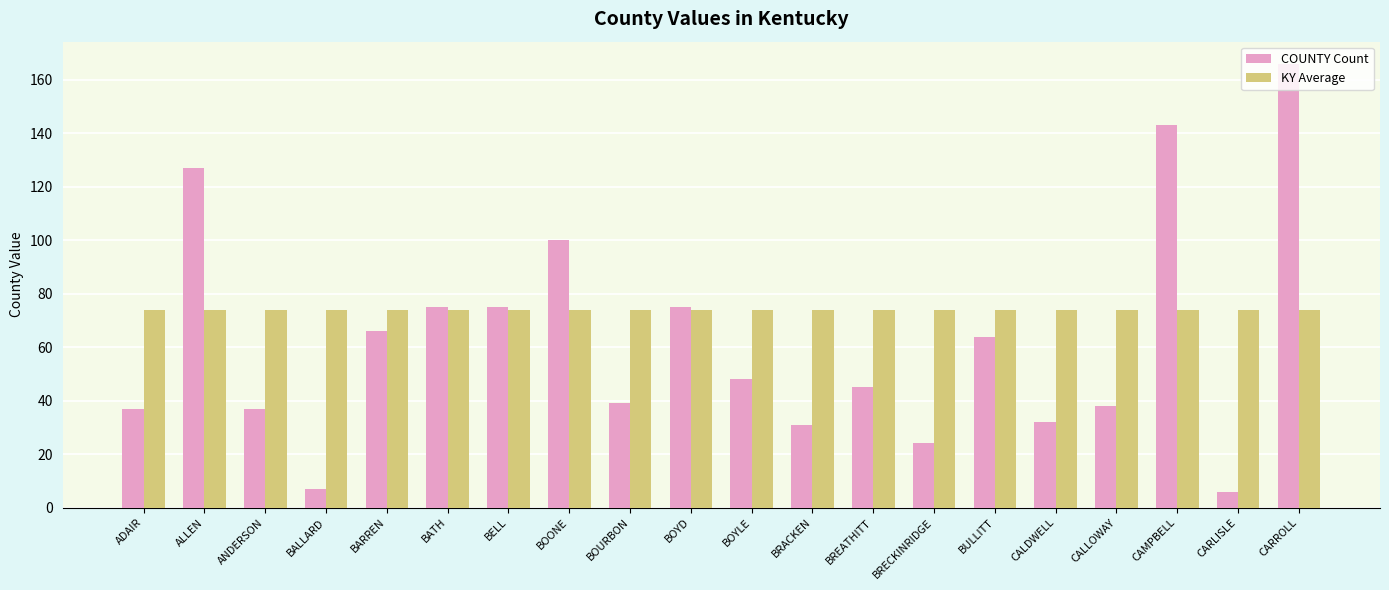

The value of COUNTY Count at BALLARD is 7.0. True or false?

True